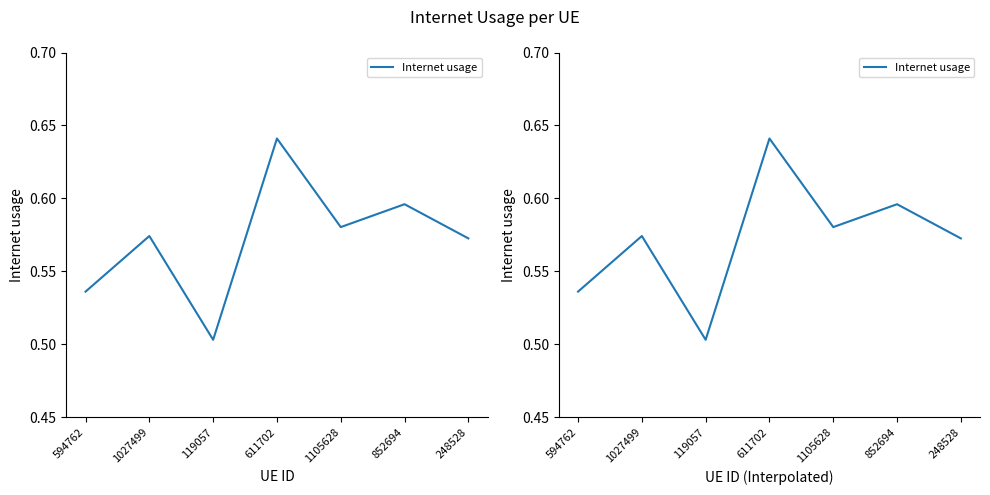

Which label corresponds to the largest value in the chart?

611702